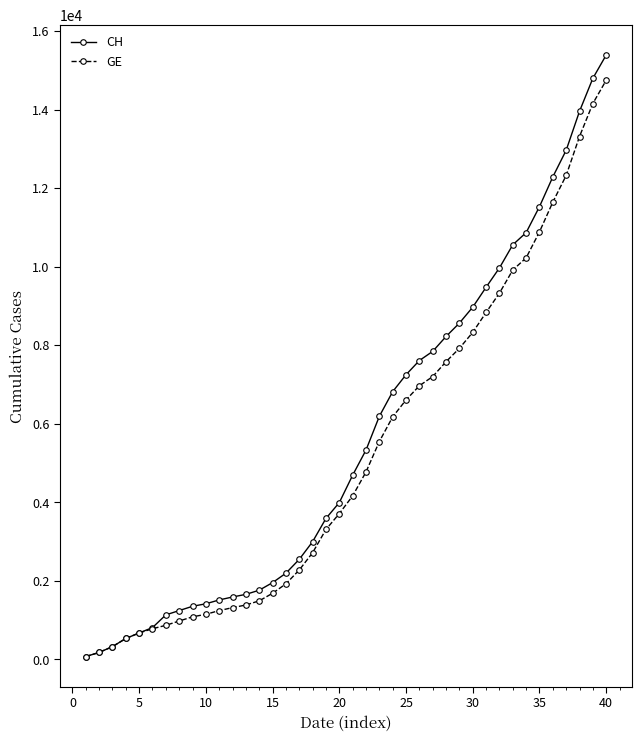

At how many categories does at least one series exceed 9139?

10